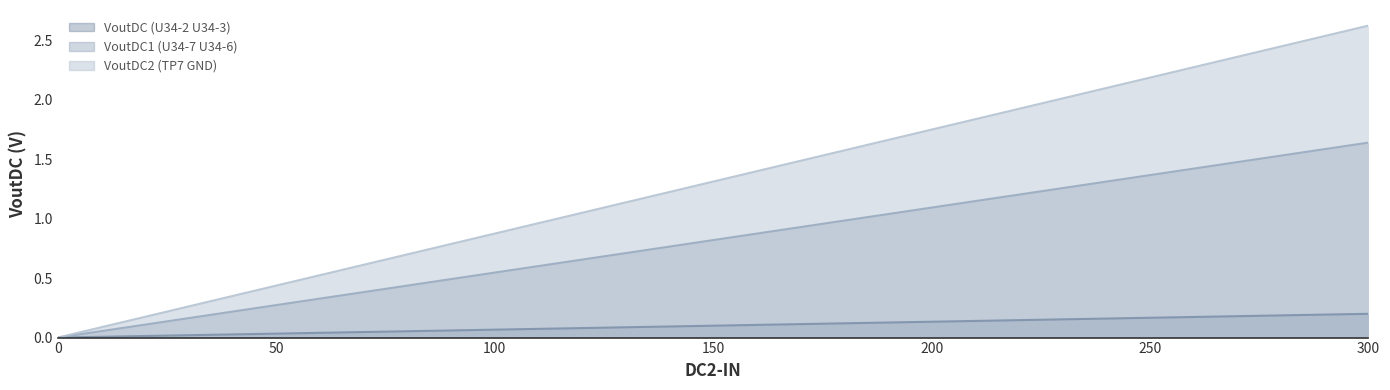

True or false: VoutDC1 (U34-7 U34-6) and VoutDC (U34-2 U34-3) cross at least once.

False